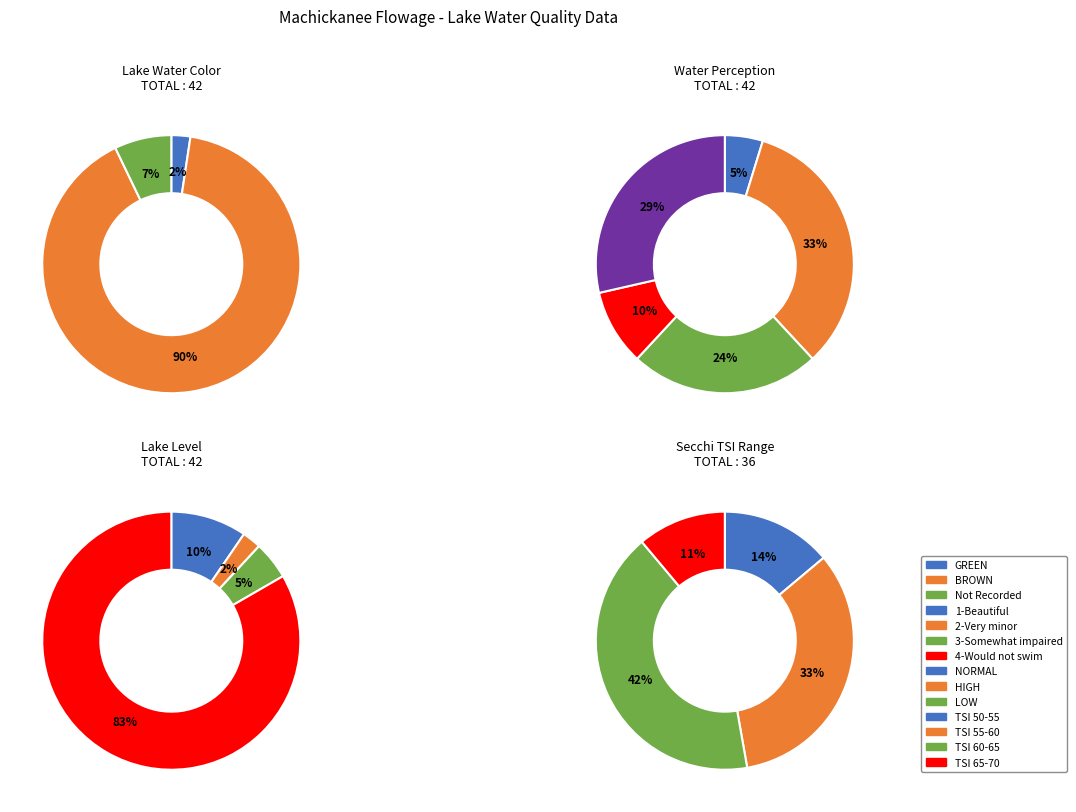

Which category has the smallest portion of the pie?

GREEN